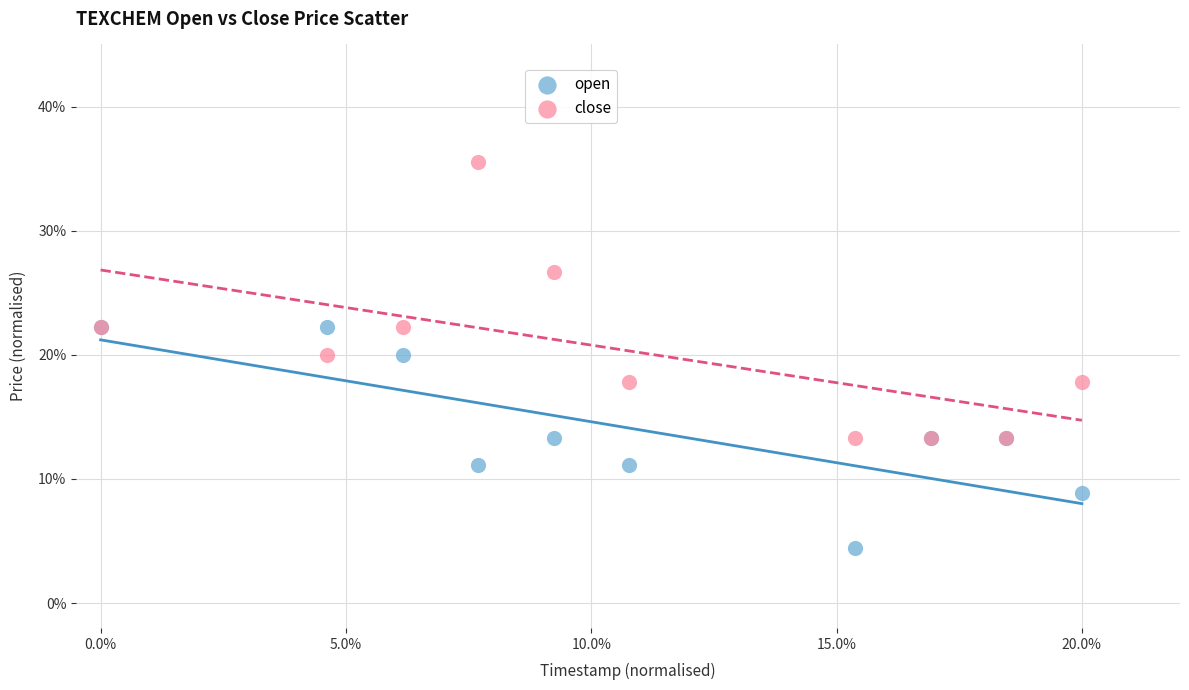

Which series contains the lowest Y value?

open